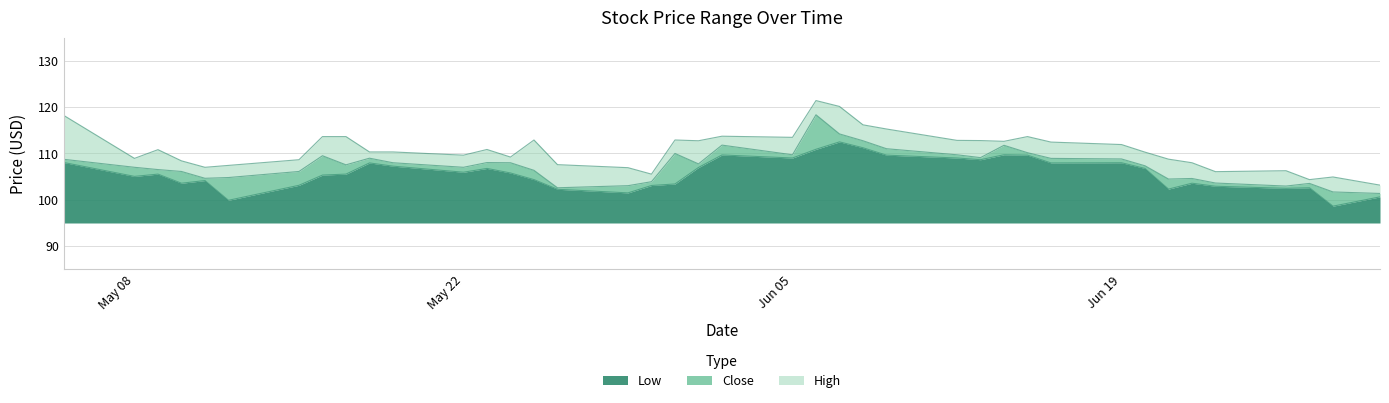

What is the minimum value for Low?

3.6